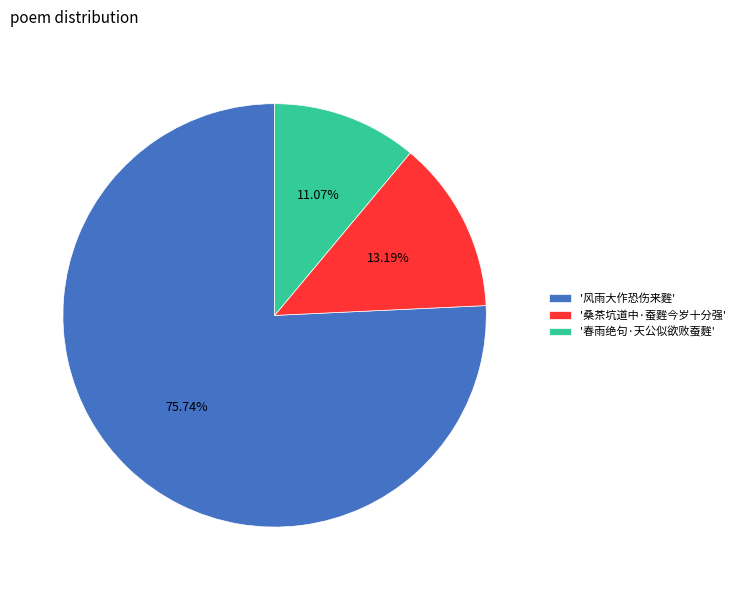

Which has a higher value, '风雨大作恐伤来麰' or '春雨绝句·天公似欲败蚕麰'?

'风雨大作恐伤来麰'